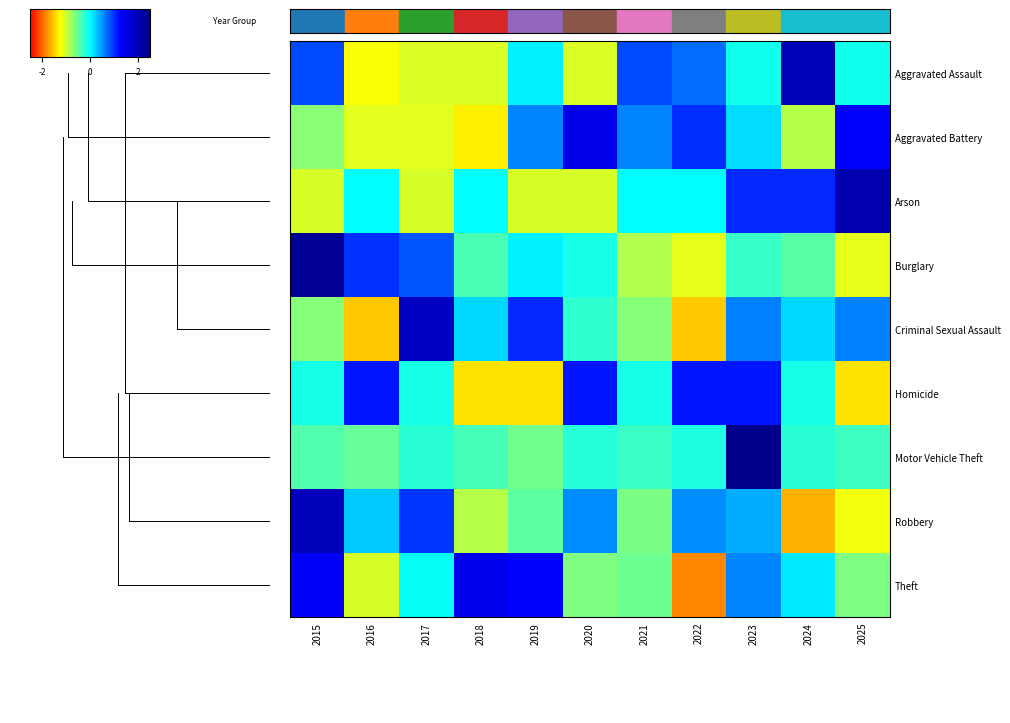

Reading left to right, transcribe all the data shown in this chart.

Aggravated Assault: 2015=0.9	2016=-1.2	2017=-1.1	2018=-1.1	2019=0.1	2020=-1.1	2021=0.9	2022=0.7	2023=-0.1	2024=2.0	2025=-0.1
Aggravated Battery: 2015=-0.7	2016=-1.1	2017=-1.1	2018=-1.3	2019=0.6	2020=1.5	2021=0.6	2022=1.0	2023=0.2	2024=-0.9	2025=1.2
Arson: 2015=-1.0	2016=0.0	2017=-1.0	2018=0.0	2019=-1.0	2020=-1.0	2021=0.0	2022=0.0	2023=1.0	2024=1.0	2025=2.1
Burglary: 2015=2.4	2016=1.0	2017=0.8	2018=-0.4	2019=0.1	2020=-0.1	2021=-0.9	2022=-1.1	2023=-0.3	2024=-0.4	2025=-1.1
Criminal Sexual Assault: 2015=-0.7	2016=-1.5	2017=1.9	2018=0.2	2019=1.0	2020=-0.2	2021=-0.7	2022=-1.5	2023=0.6	2024=0.2	2025=0.6
Homicide: 2015=-0.1	2016=1.1	2017=-0.1	2018=-1.4	2019=-1.4	2020=1.1	2021=-0.1	2022=1.1	2023=1.1	2024=-0.1	2025=-1.4
Motor Vehicle Theft: 2015=-0.4	2016=-0.5	2017=-0.2	2018=-0.3	2019=-0.6	2020=-0.2	2021=-0.3	2022=-0.2	2023=3.1	2024=-0.2	2025=-0.3
Robbery: 2015=2.0	2016=0.3	2017=1.0	2018=-0.9	2019=-0.5	2020=0.5	2021=-0.6	2022=0.5	2023=0.4	2024=-1.6	2025=-1.2
Theft: 2015=1.3	2016=-1.0	2017=-0.0	2018=1.4	2019=1.2	2020=-0.6	2021=-0.5	2022=-1.8	2023=0.6	2024=0.1	2025=-0.6